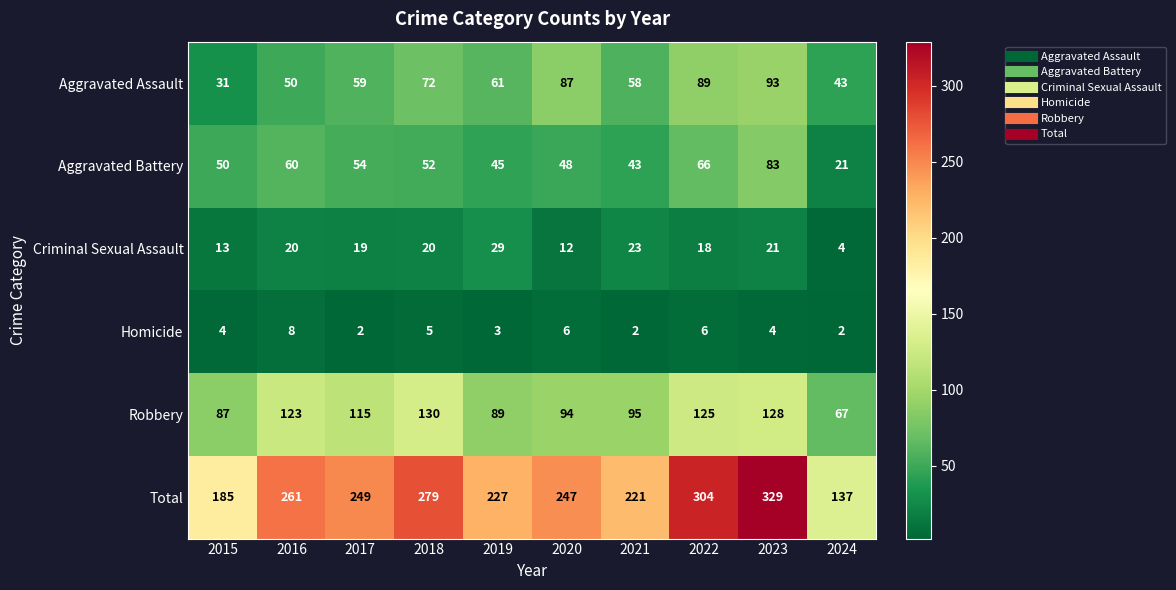

What is the highest value of the Robbery series?

130